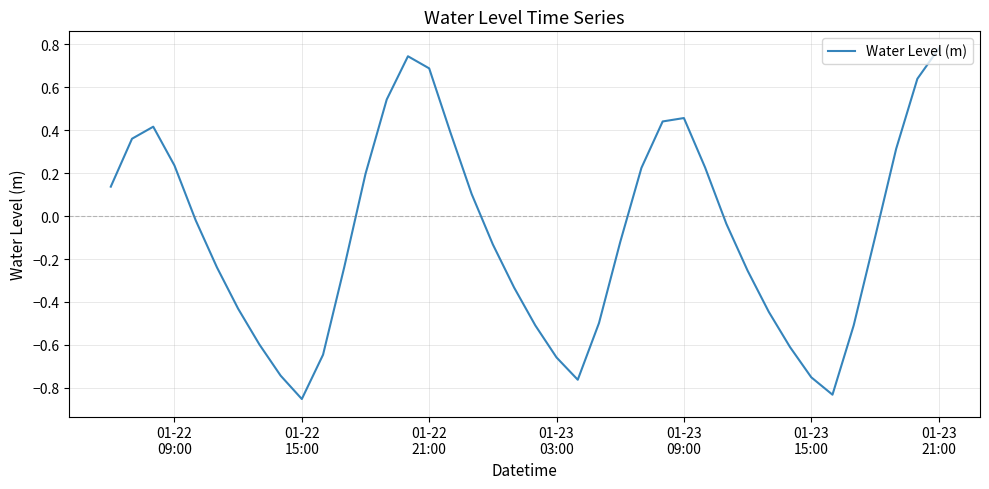

What is the difference between the maximum and minimum values?

1.6